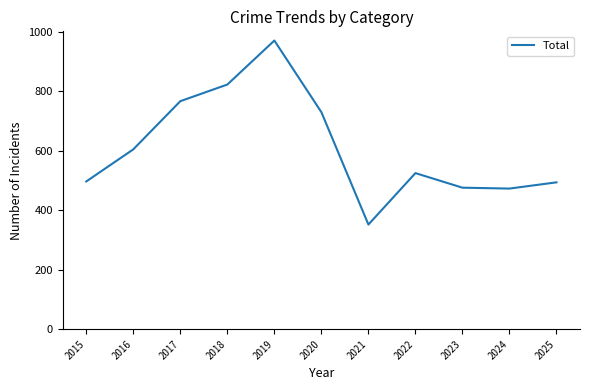

True or false: the data has more than 1 interior local peaks.

True